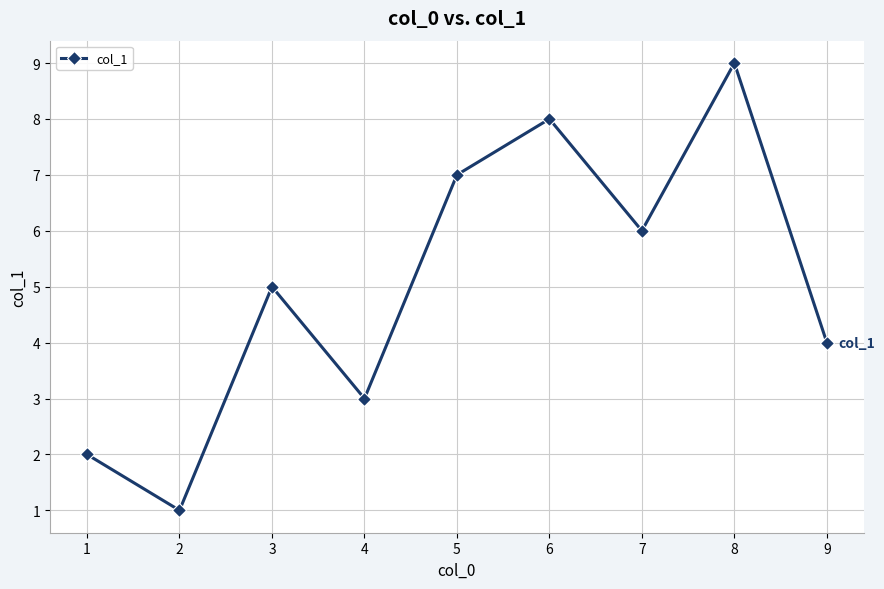

What is the value of the 2nd point from the left?

1